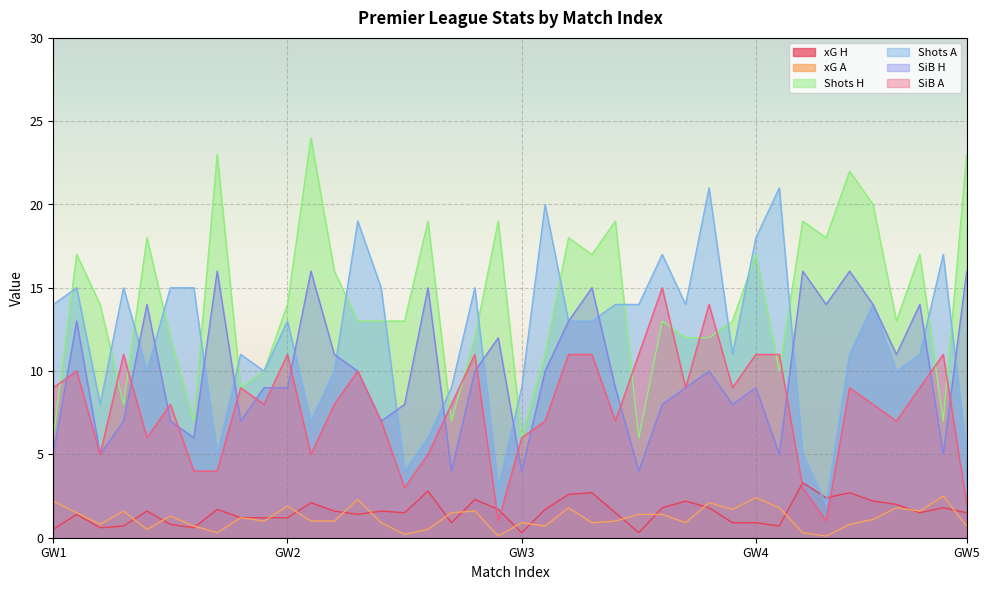

Where is xG H nearest to the value 1?

2